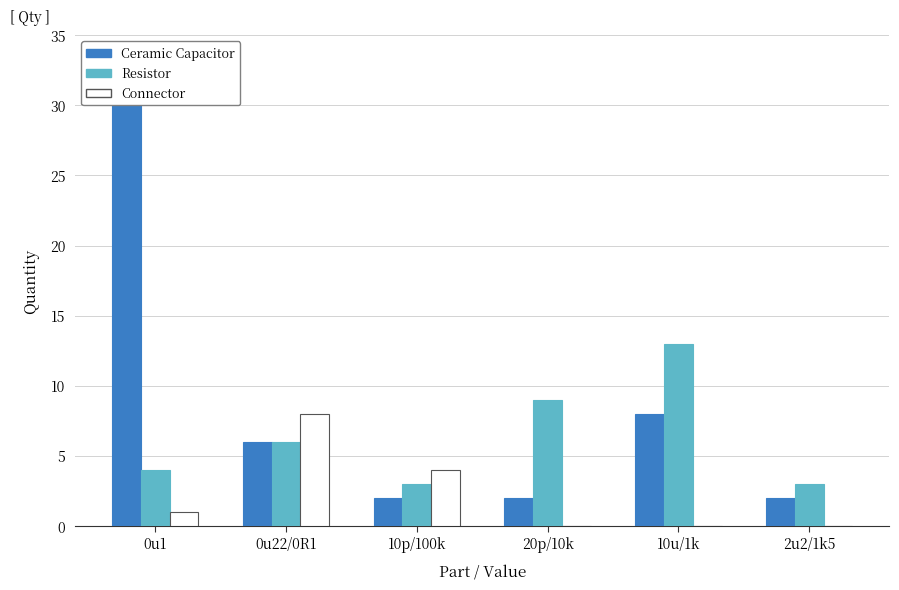

What is the lowest value of the Resistor series?

3